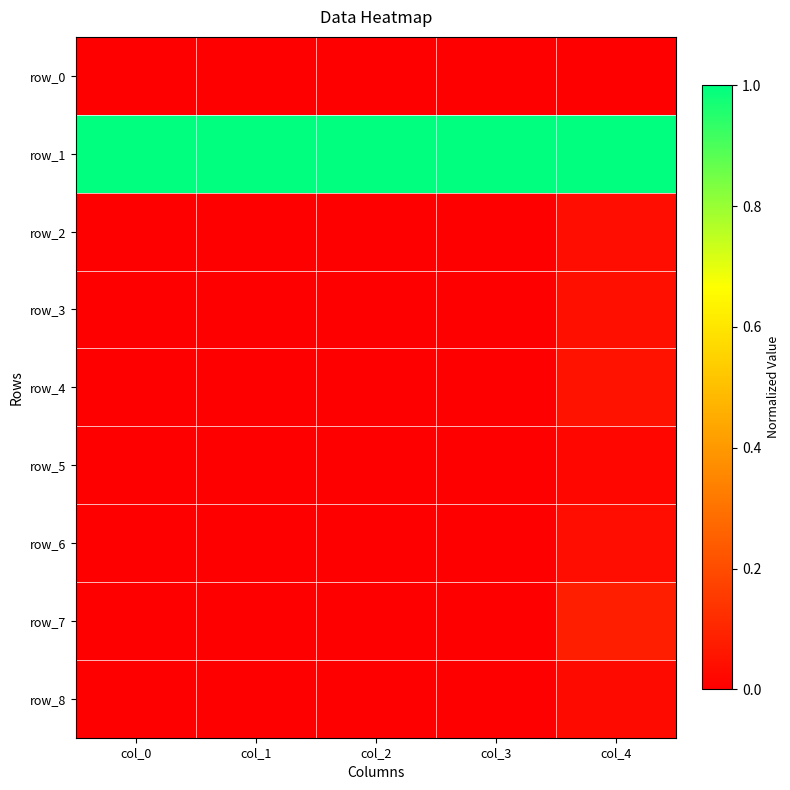

At how many categories does at least one series exceed 0?

5